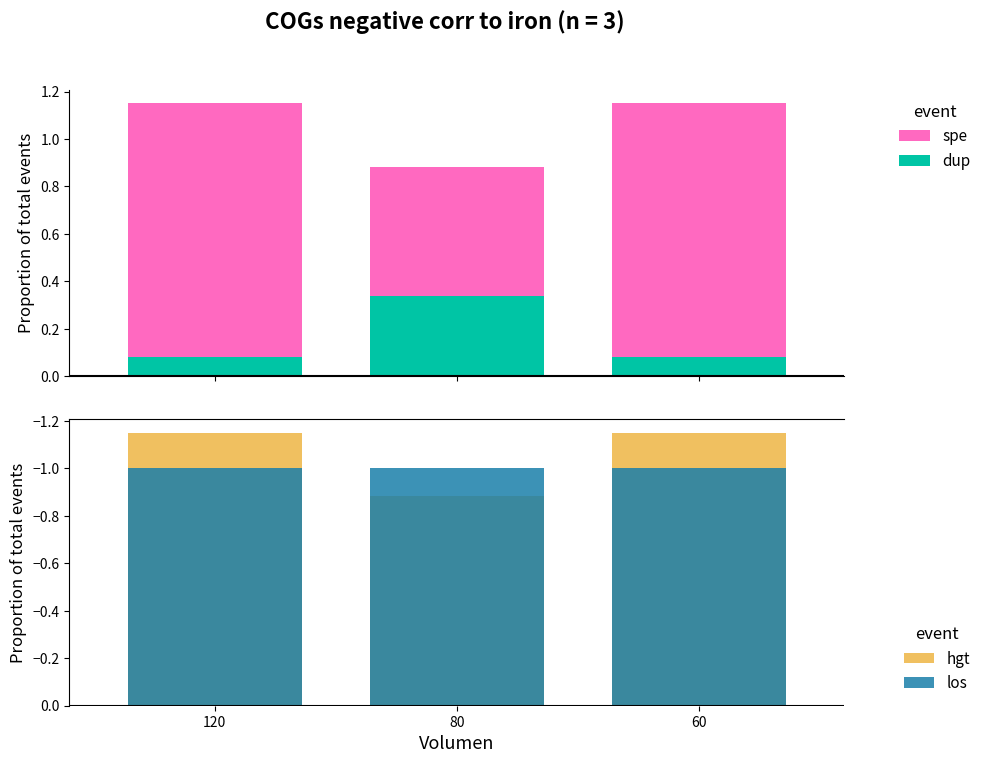

How many hgt values are between -1 and 0?

1